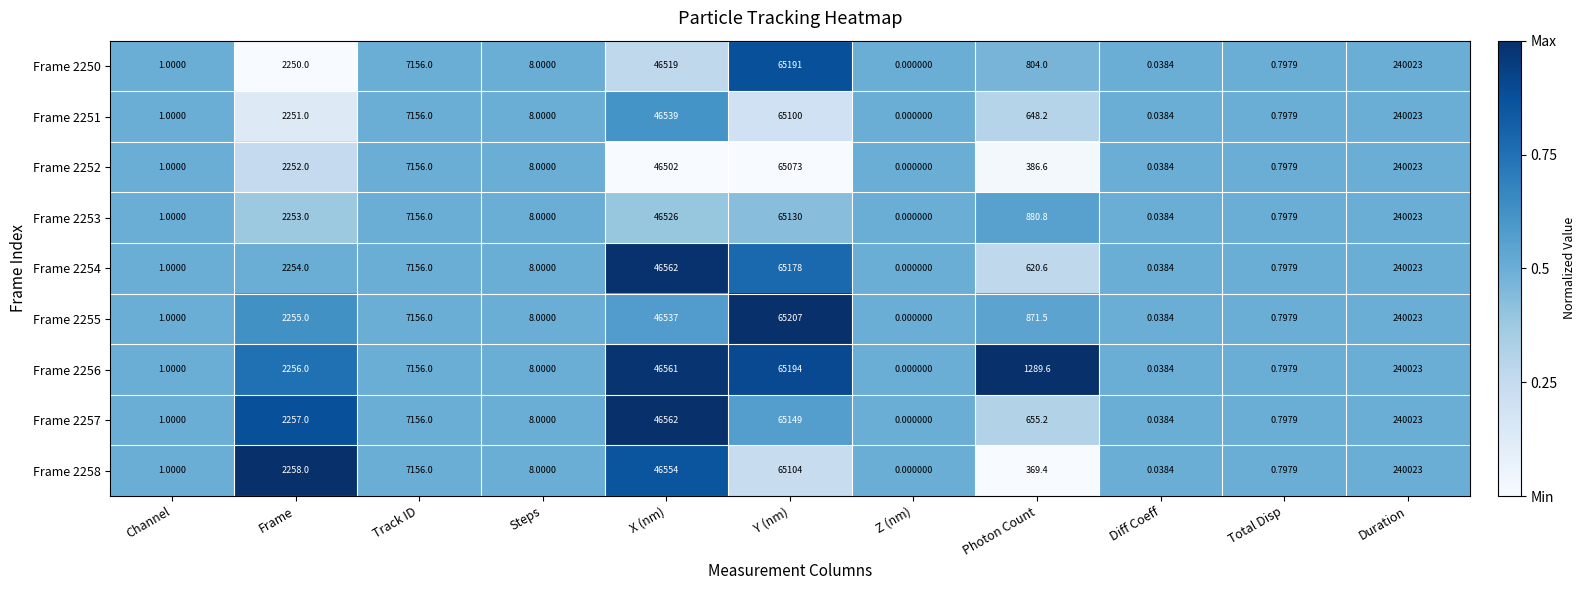

What is the total value across all series at Frame?

20286.0